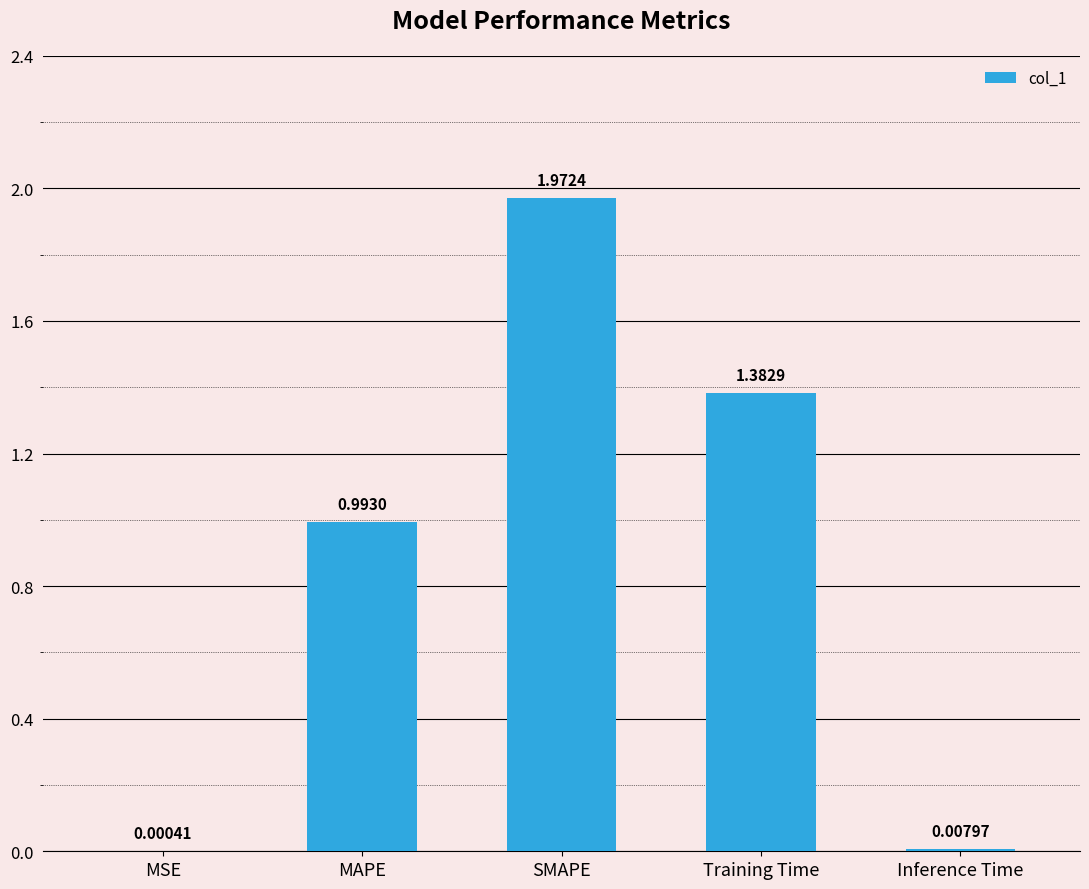

Which has a higher value, MSE or Training Time?

Training Time